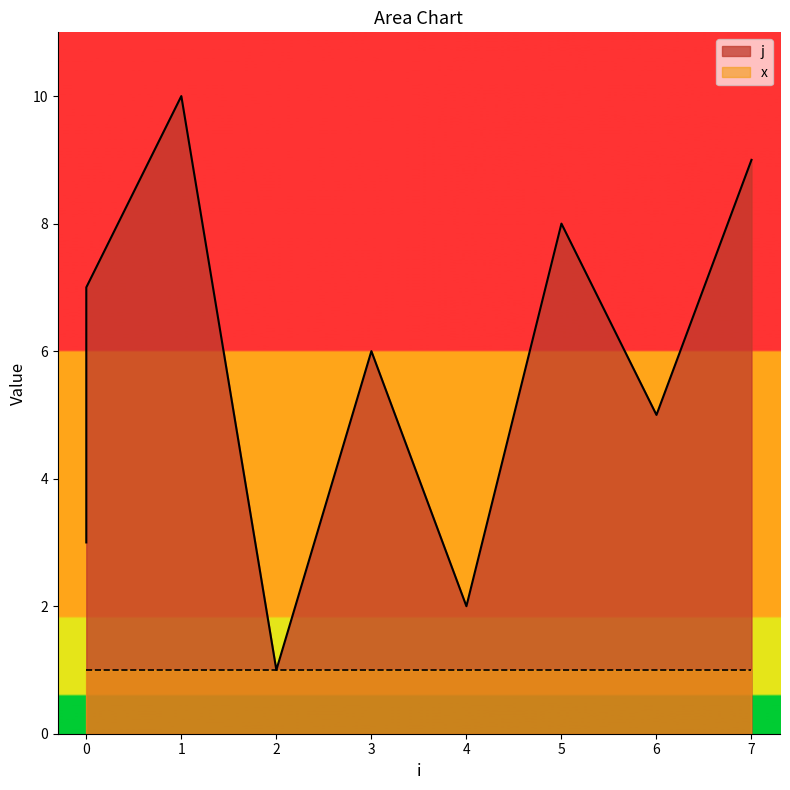

What is the difference between the maximum and minimum values?

9